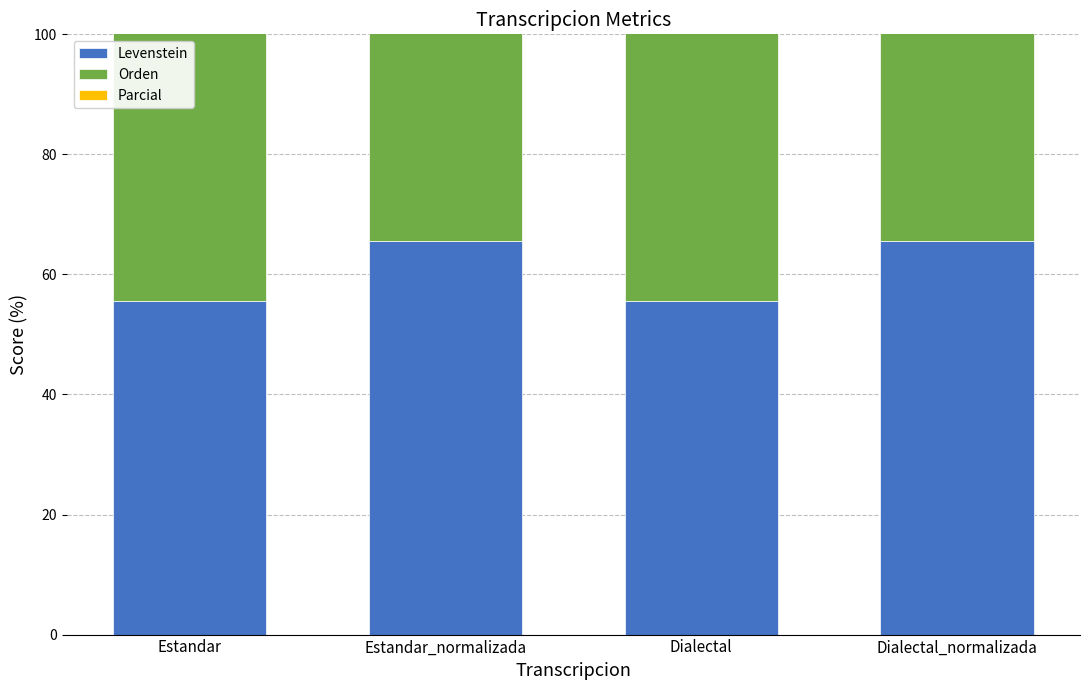

Which series has the widest spread of values?

Levenstein